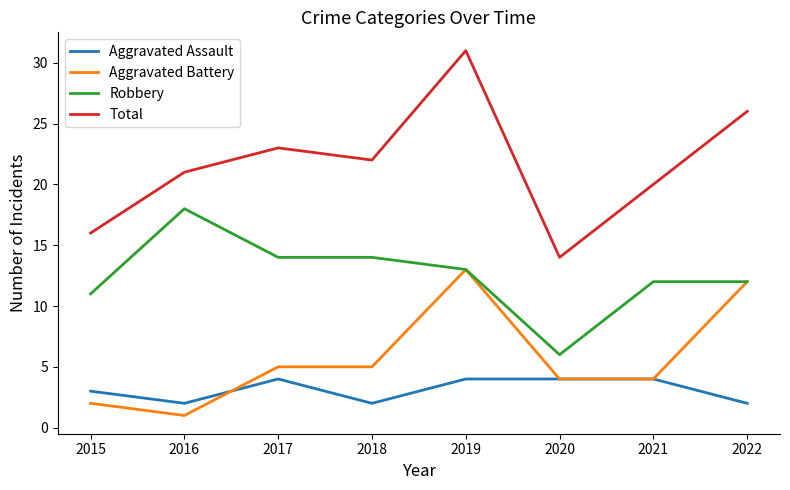

True or false: Total and Robbery intersect in this chart.

False